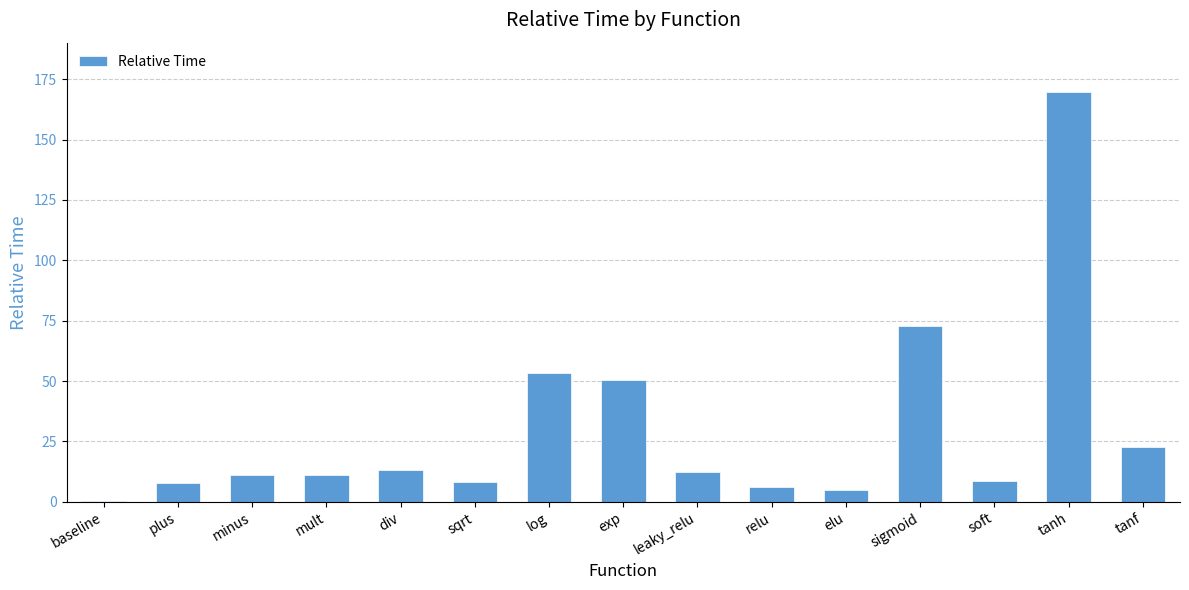

The chart shows a value of 22.8 at tanf. True or false?

True